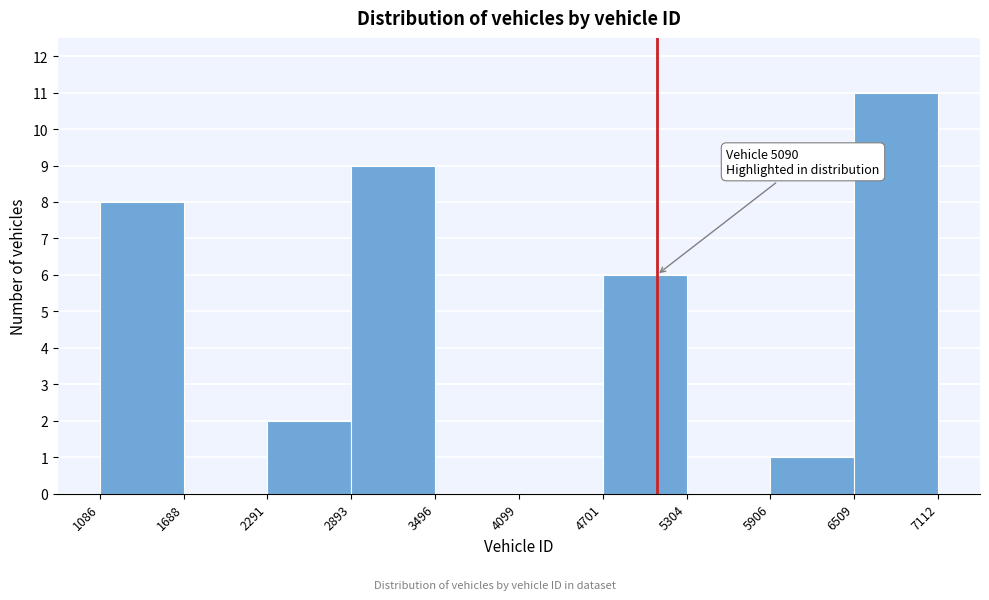

Which range on the x-axis has the tallest bar?

6509 to 7112